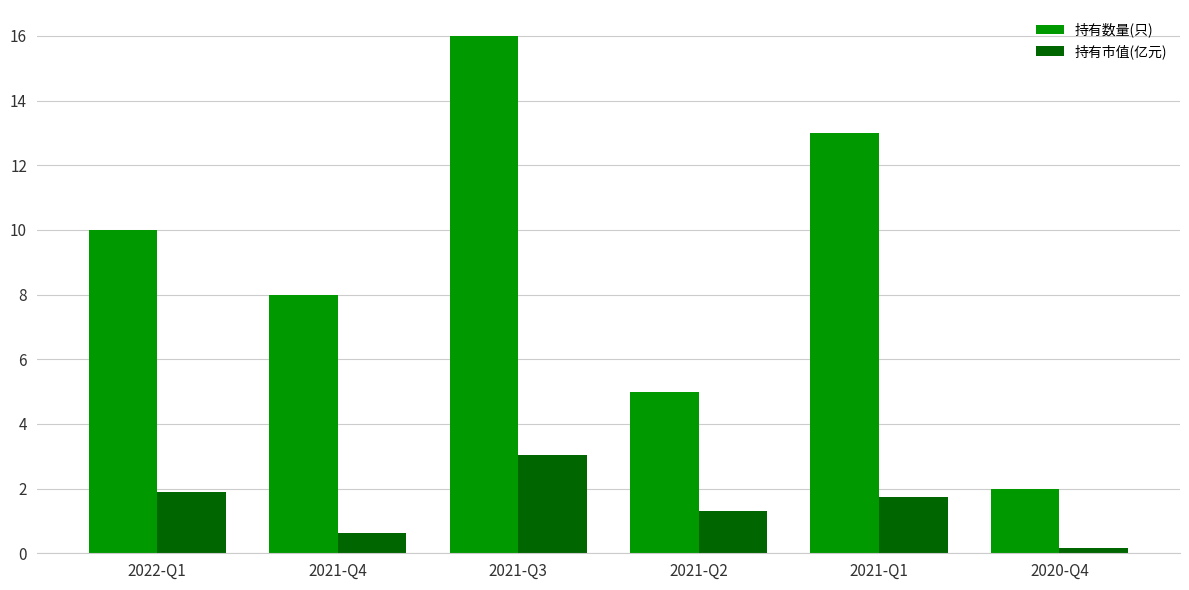

Reading left to right, list all the values displayed in this chart.

持有数量(只): 2022-Q1=10.0	2021-Q4=8.0	2021-Q3=16.0	2021-Q2=5.0	2021-Q1=13.0	2020-Q4=2.0
持有市值(亿元): 2022-Q1=1.9	2021-Q4=0.6	2021-Q3=3.0	2021-Q2=1.3	2021-Q1=1.7	2020-Q4=0.2